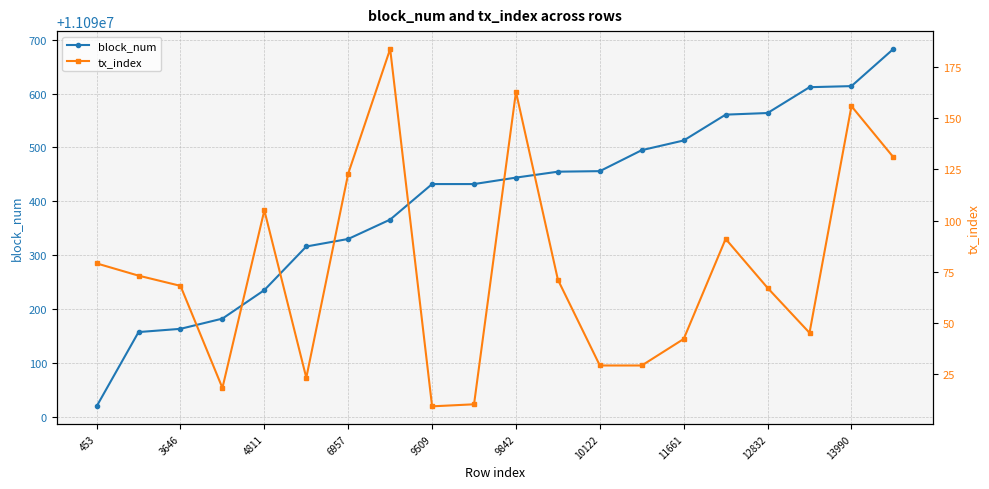

What is the sum of all tx_index values?

1516